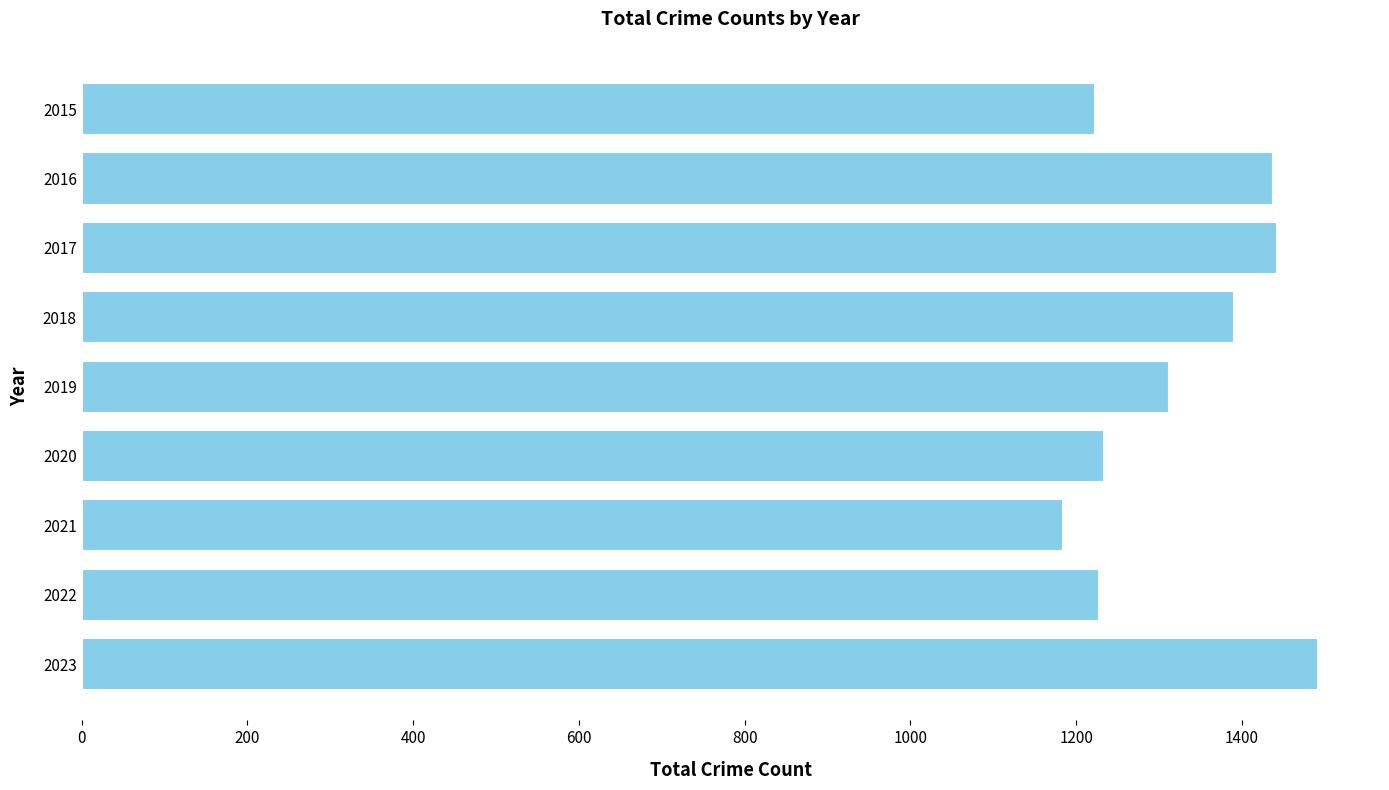

Which has a higher value, 2016 or 2019?

2016